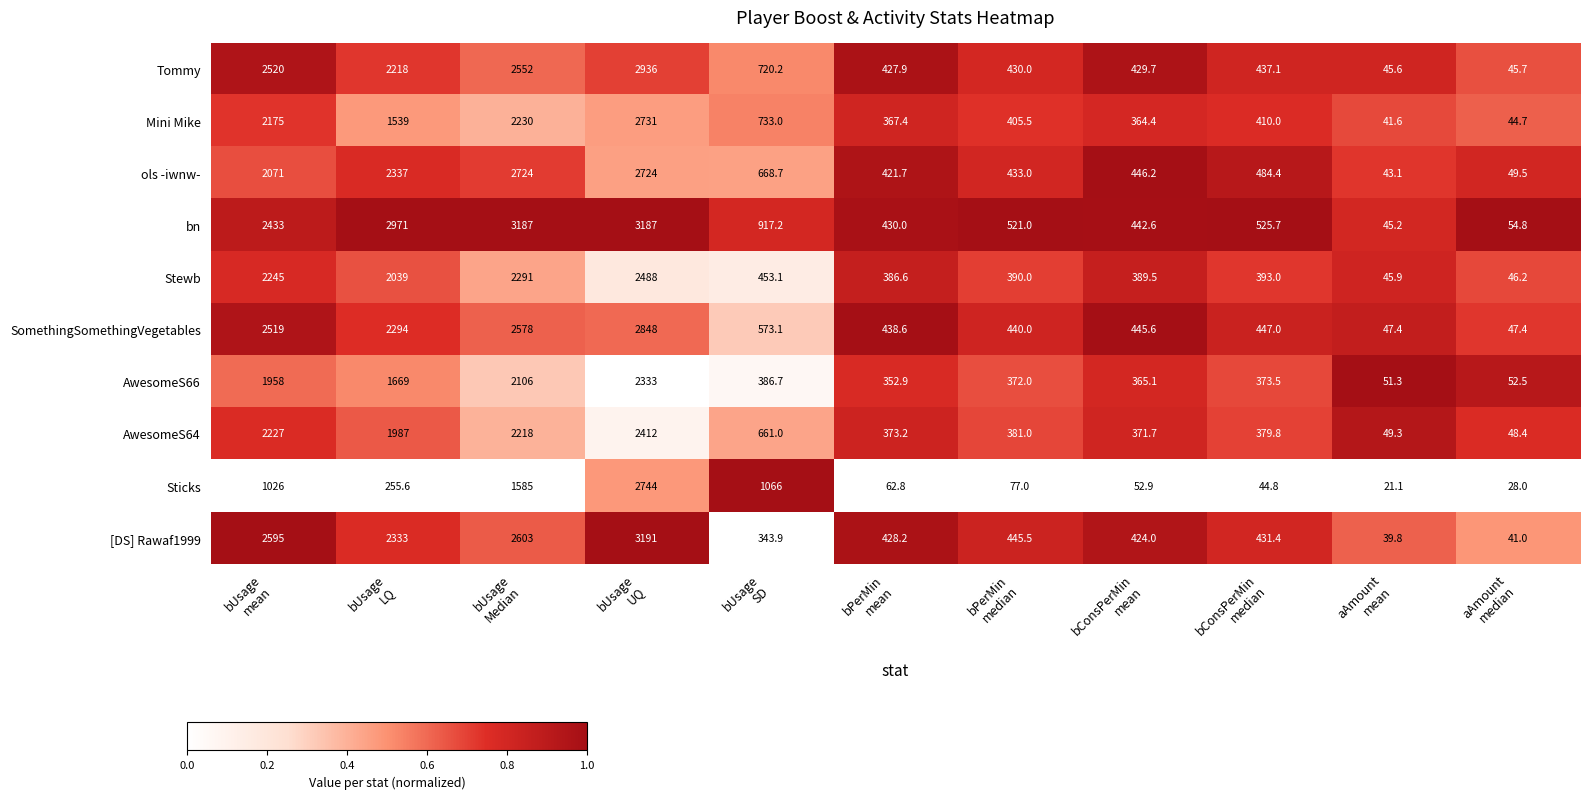

What is the difference between the second highest and minimum values in the Stewb series?

2245.1